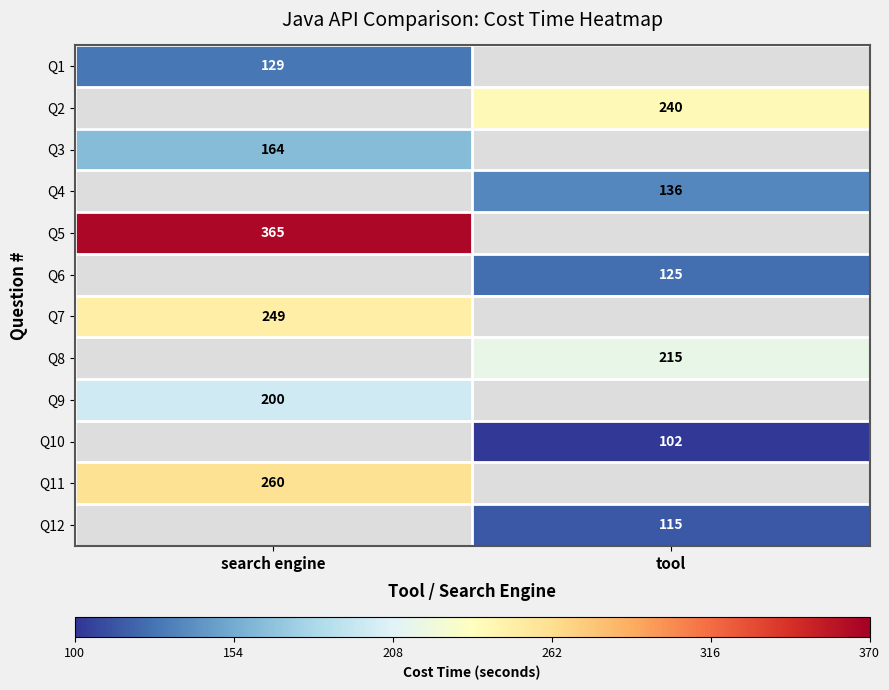

At how many categories does at least one series exceed 145?

2